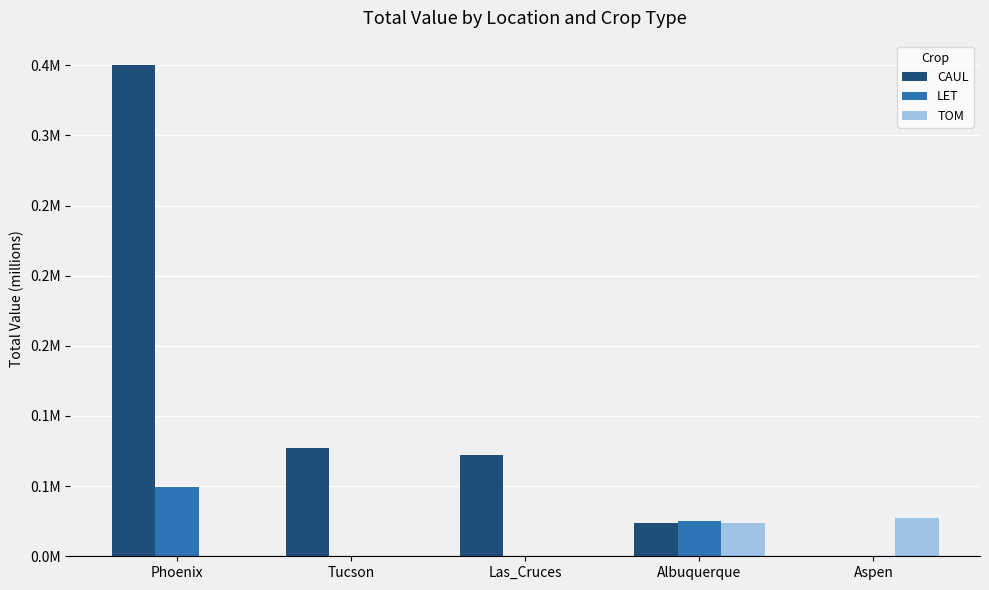

Are the bars grouped side by side (vs. stacked)?

Yes